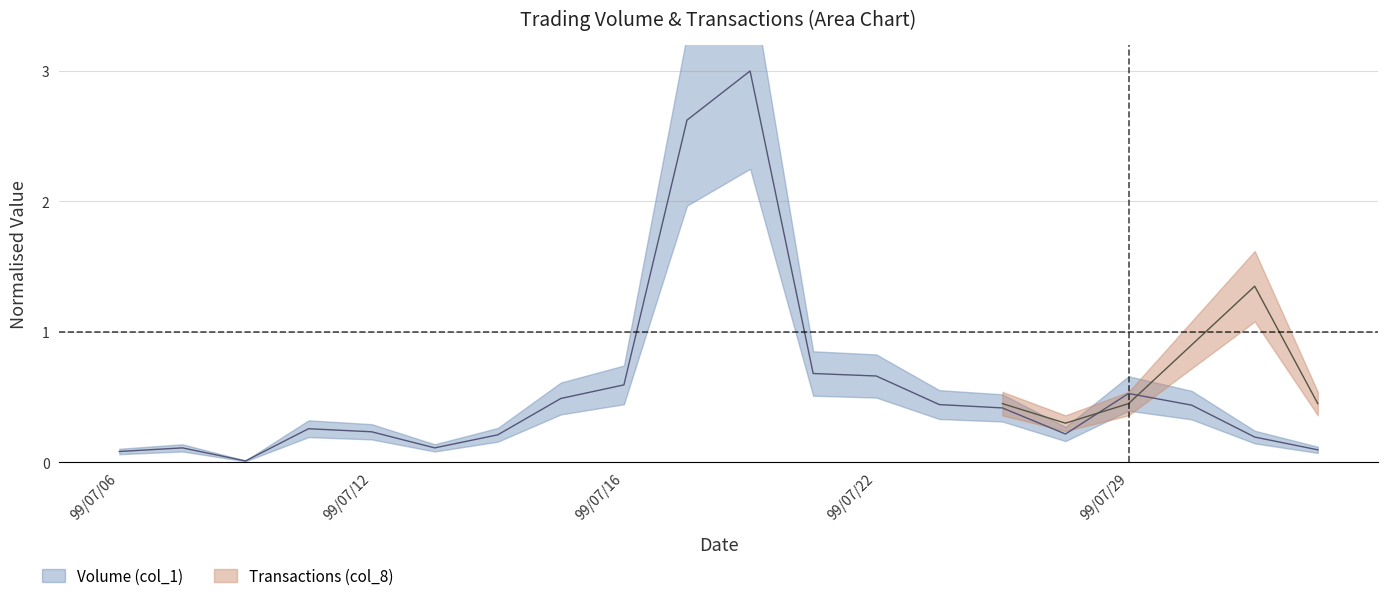

How many interior local peaks (higher than both neighbors) does the data have?

4